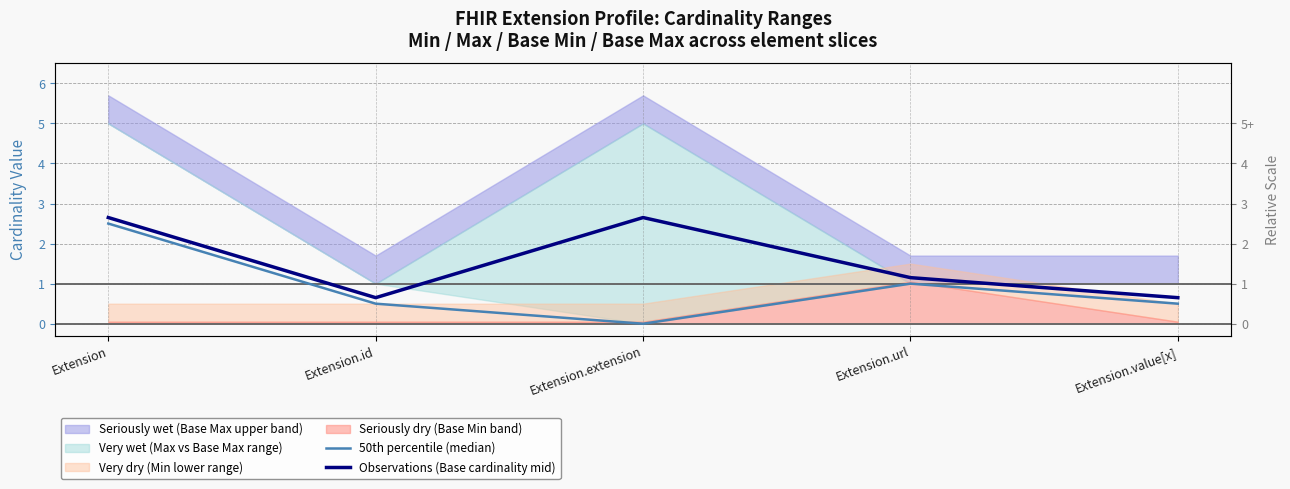

How many data points does each series have?

5